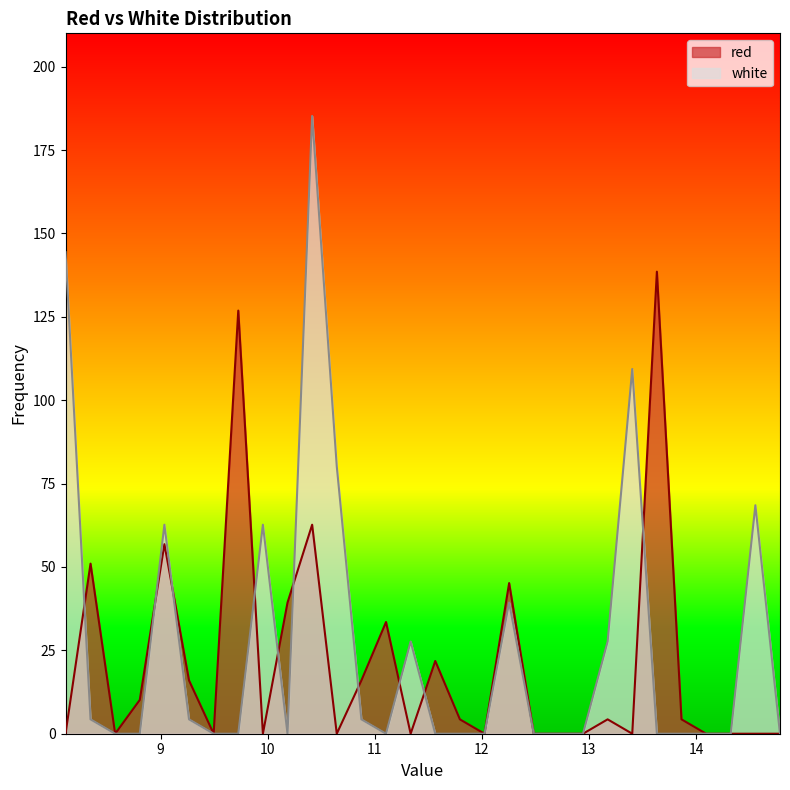

How many values in the white series exceed 0?

13